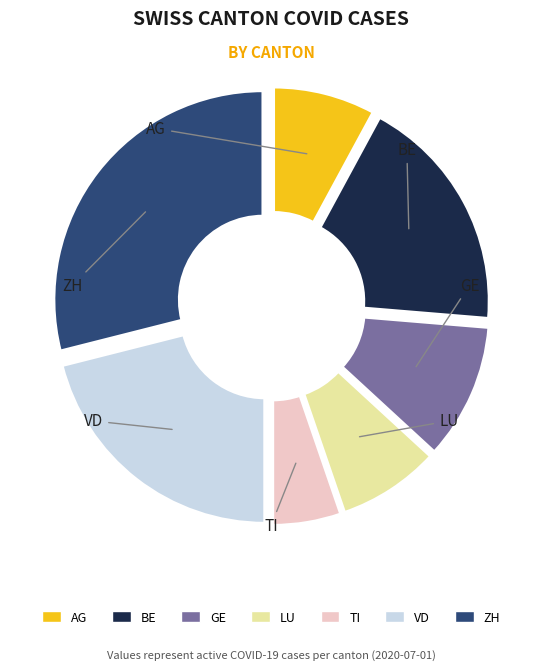

To the nearest percent, what percentage of the pie is AG?

8%